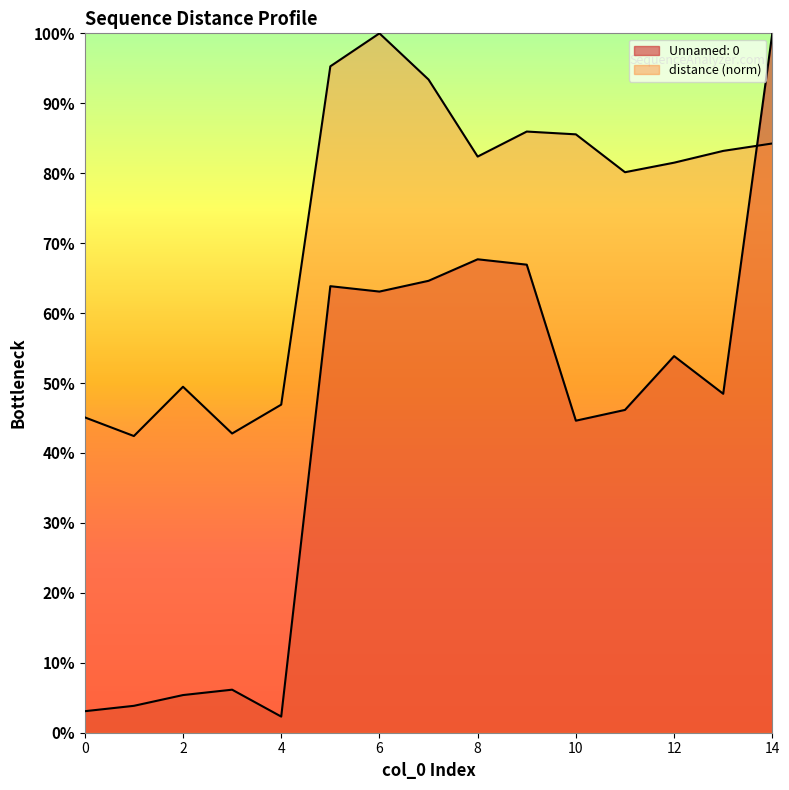

How many lines are shown in the chart?

2